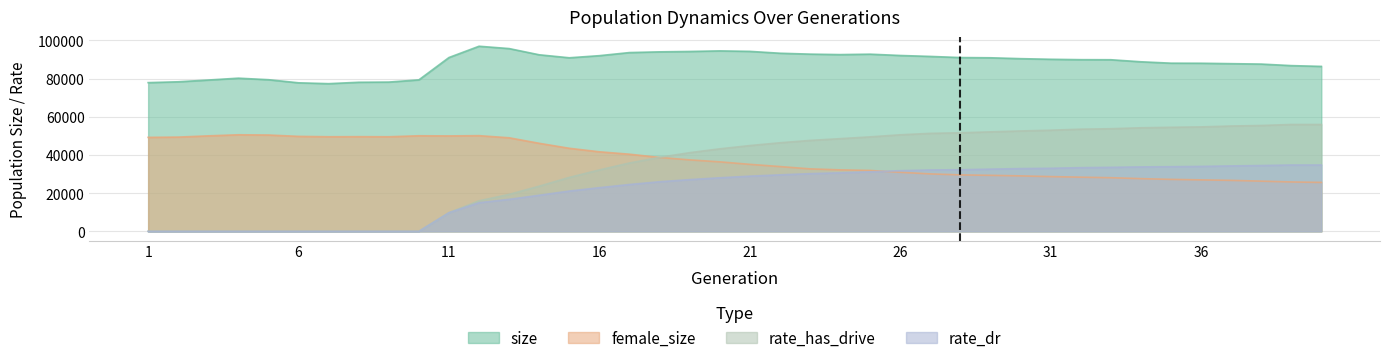

The value of size at 14 is 92500.0. True or false?

True